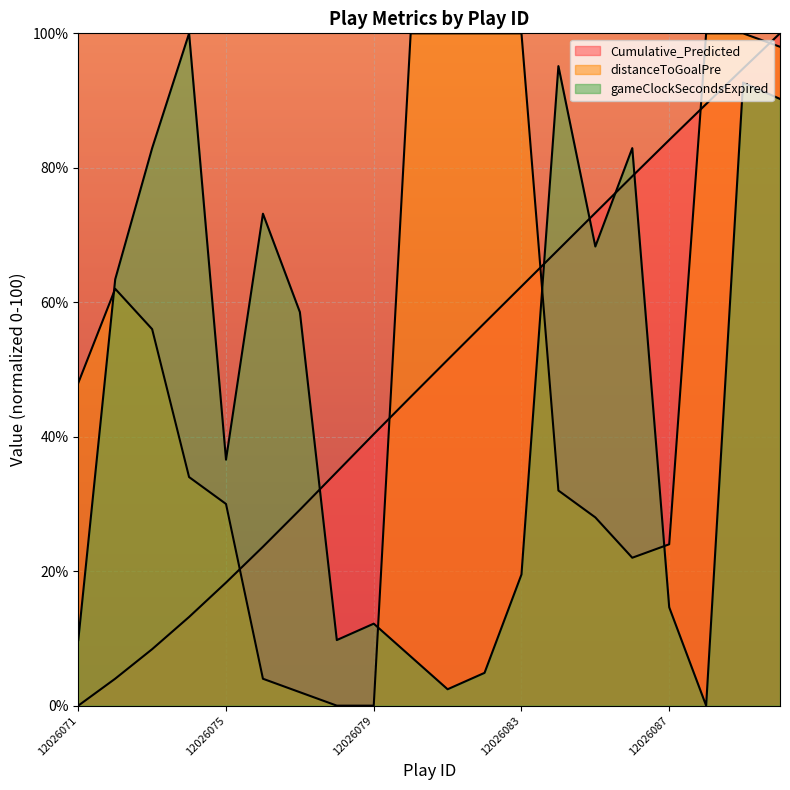

Which series ends up on top after the final intersection of Cumulative_Predicted and distanceToGoalPre?

Cumulative_Predicted